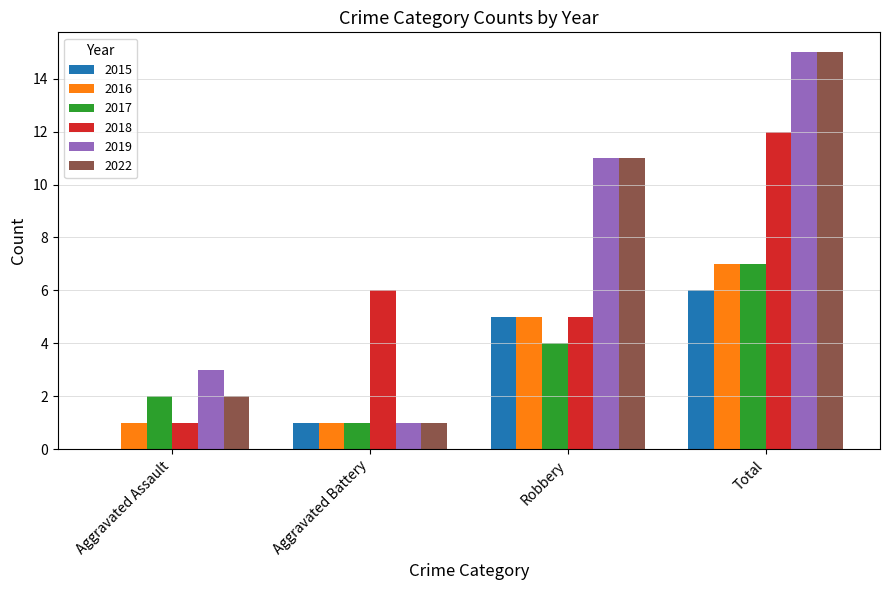

True or false: 2017 has a value of 2 at Aggravated Assault.

True